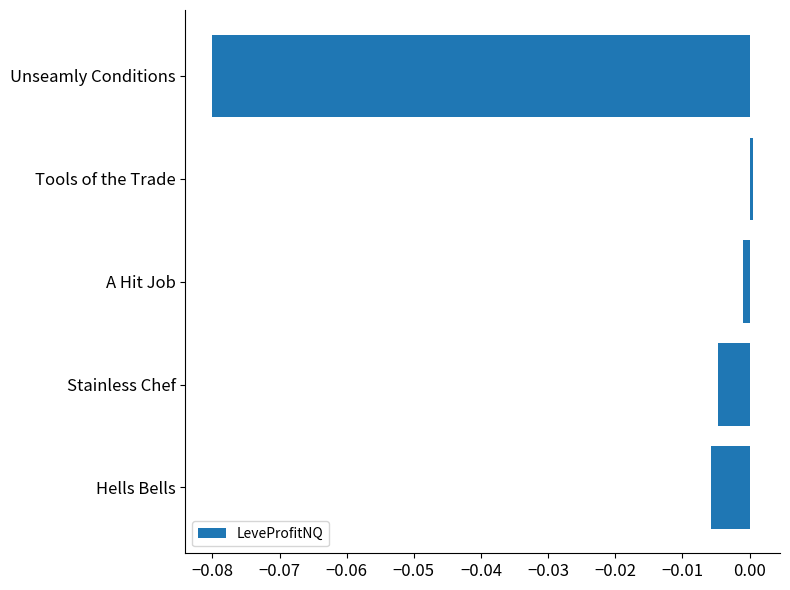

Which has a higher value, Unseamly Conditions or Stainless Chef?

Stainless Chef